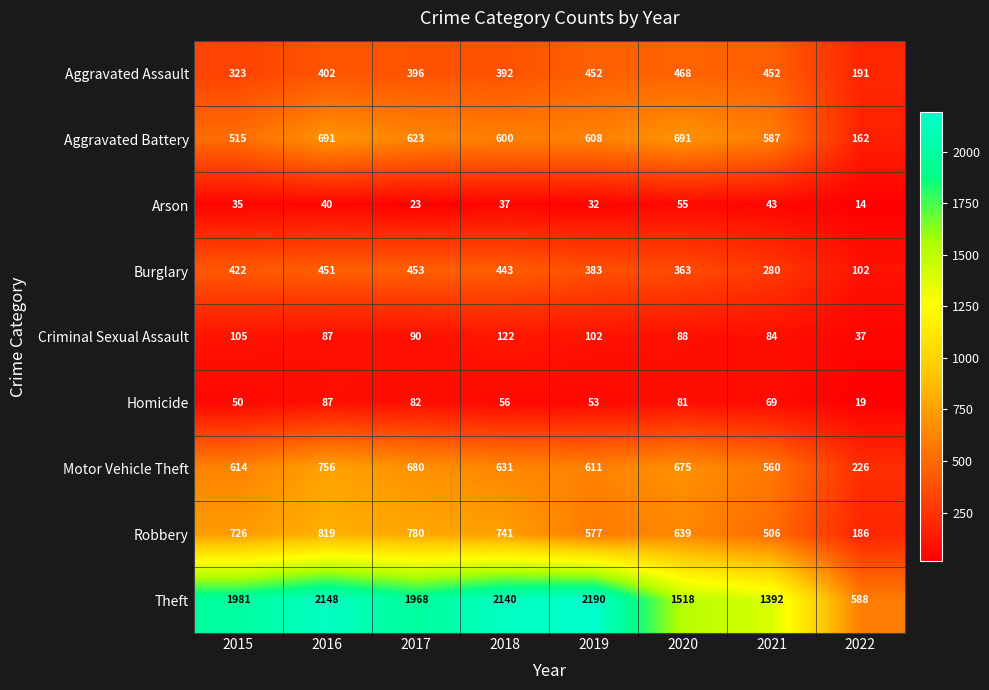

What is the maximum value for Arson?

55